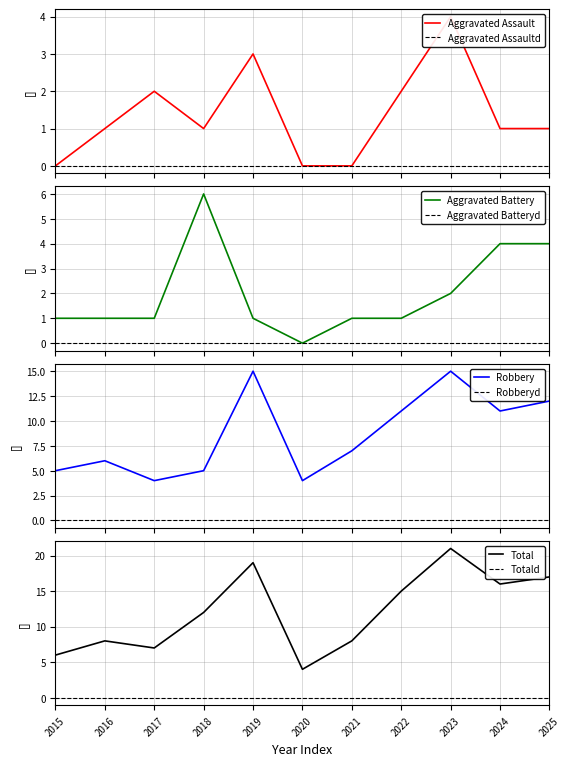

At 2021, list the series in order from largest to smallest.

Total, Robbery, Aggravated Battery, Aggravated Assault